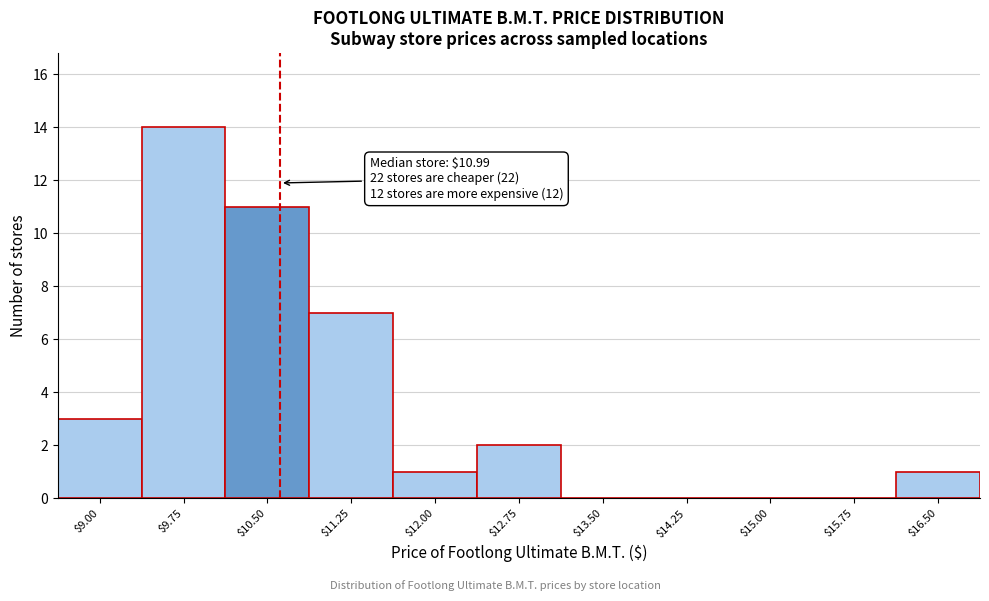

What is the maximum value shown in the chart?

14